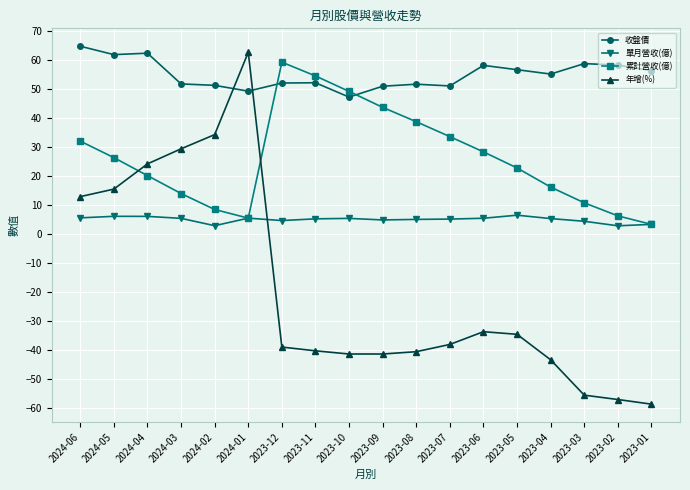

How many intersections are there between 單月營收(億) and 年增(%)?

1